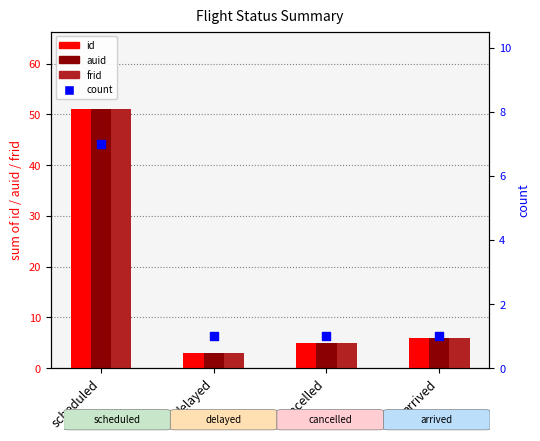

What is the total value across all series at delayed?

10